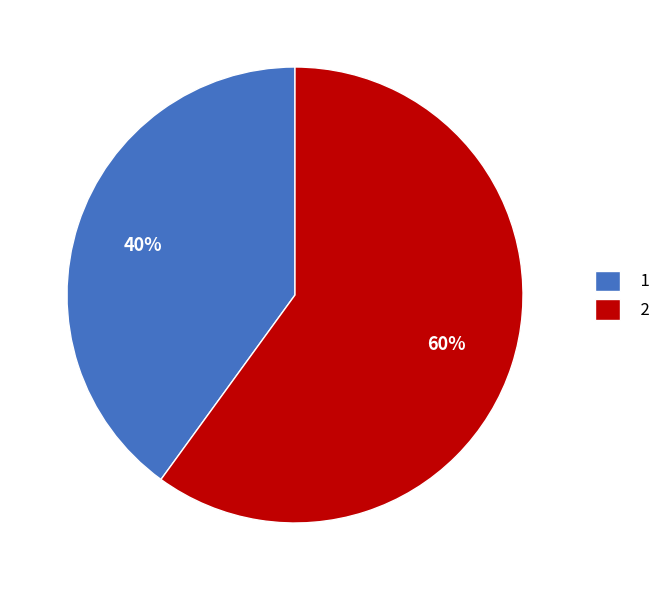

How many slices are in this pie chart?

2